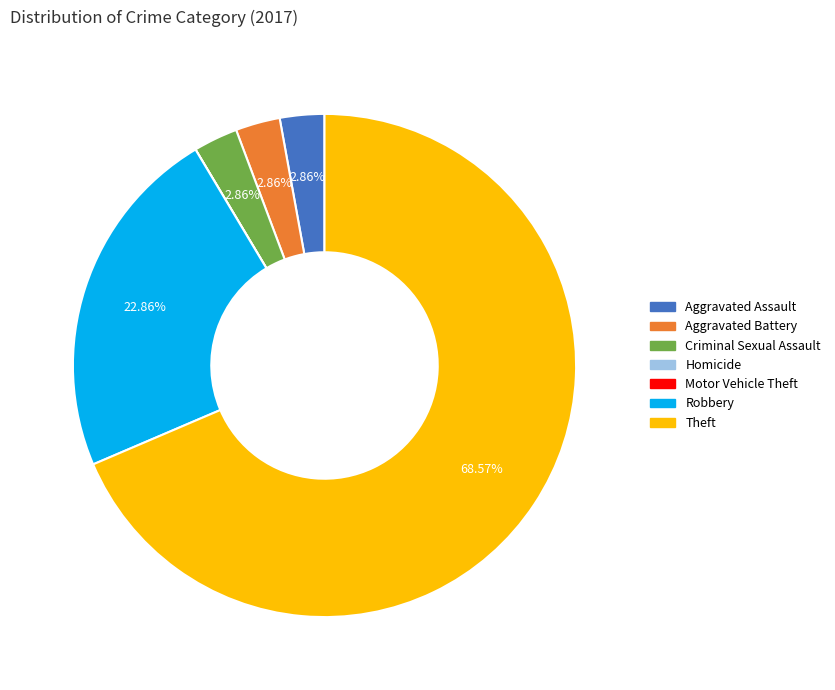

Is the sum of Aggravated Assault and Aggravated Battery greater than half?

No